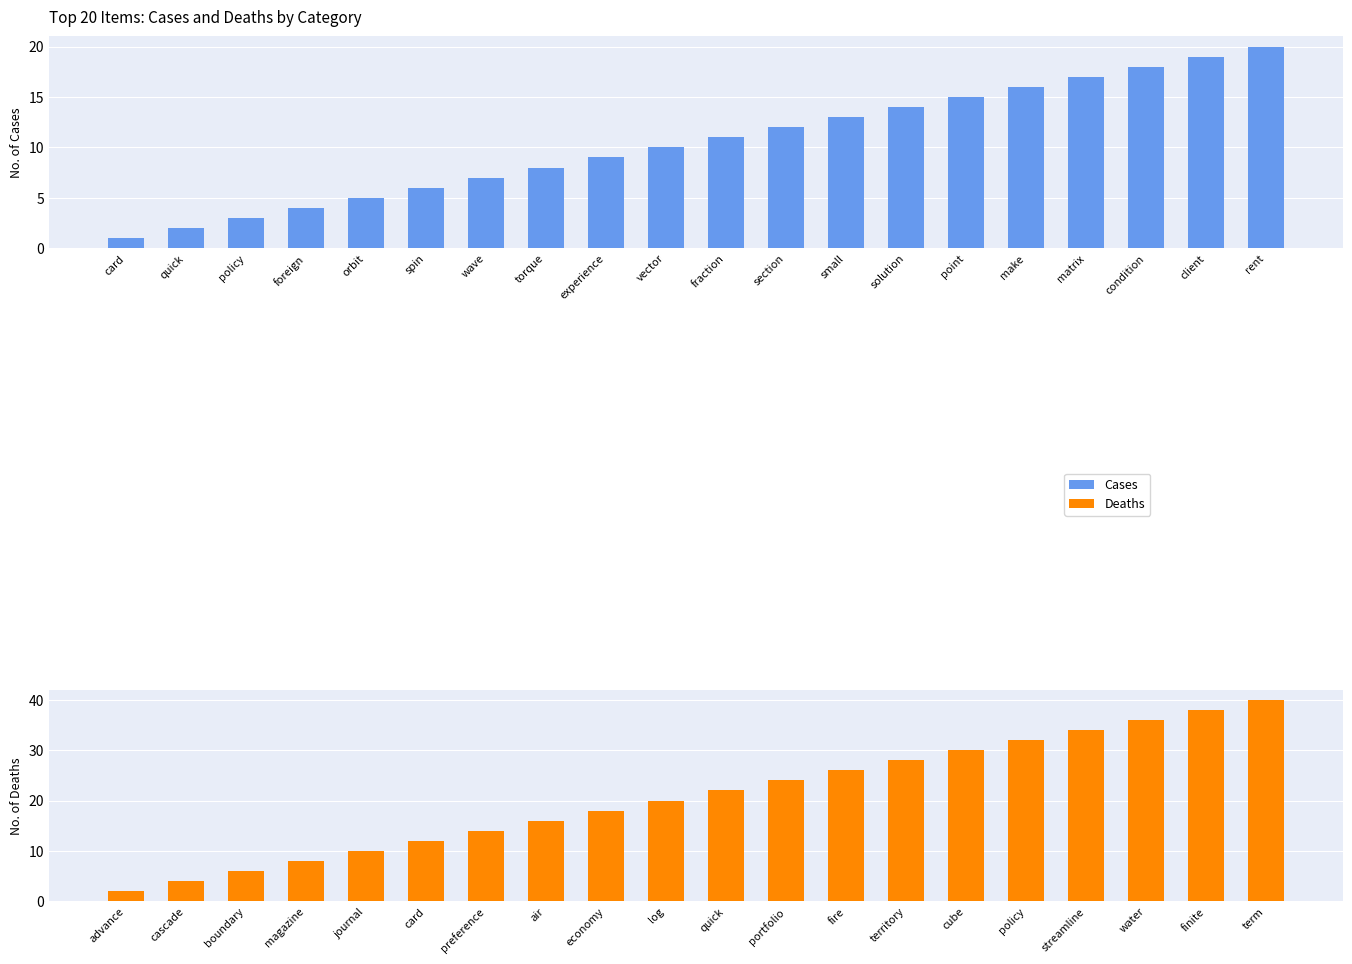

Where does the Cases series first go above 11?

section